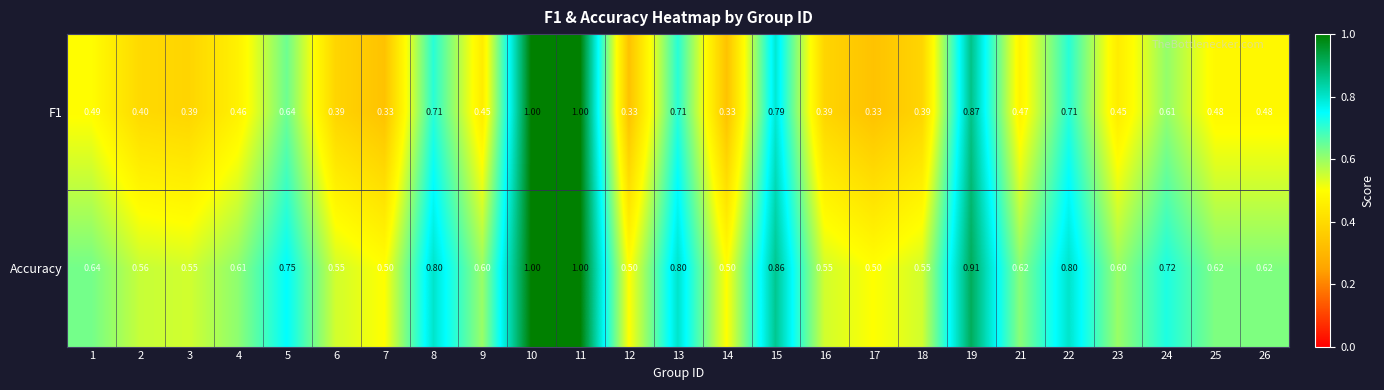

Which series has the largest total across all categories?

Accuracy